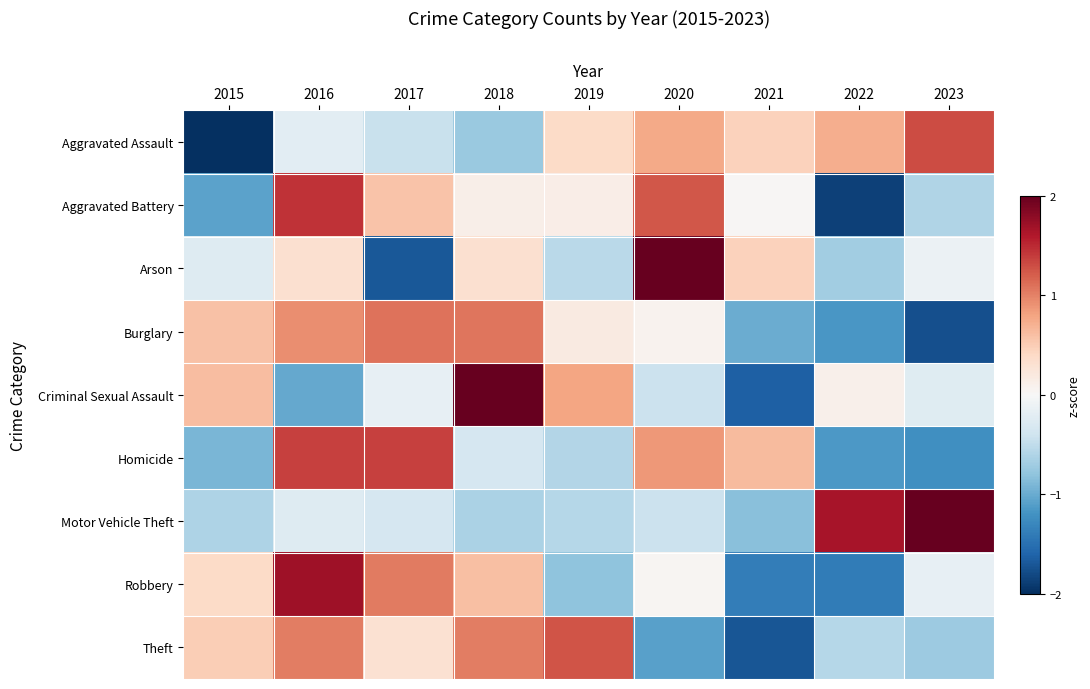

Rank the series at 2019 from highest to lowest value.

Theft, Criminal Sexual Assault, Aggravated Assault, Burglary, Aggravated Battery, Arson, Motor Vehicle Theft, Homicide, Robbery